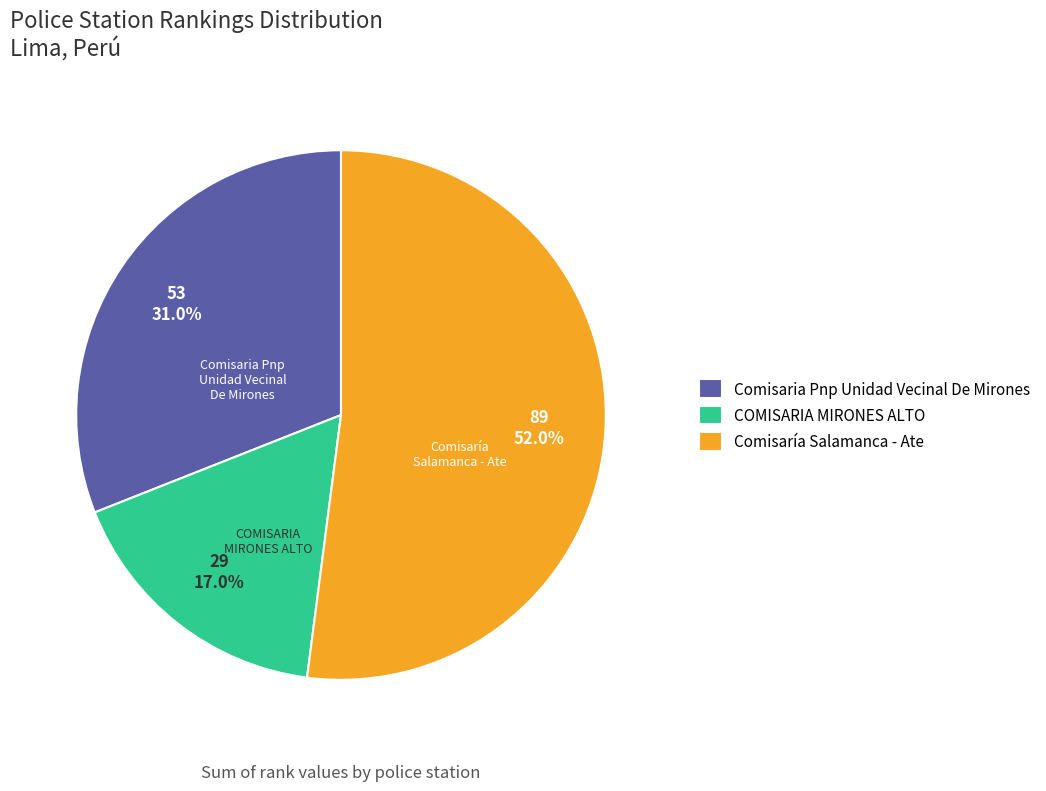

To the nearest percent, what is the difference between the largest and smallest slice percentages?

35%